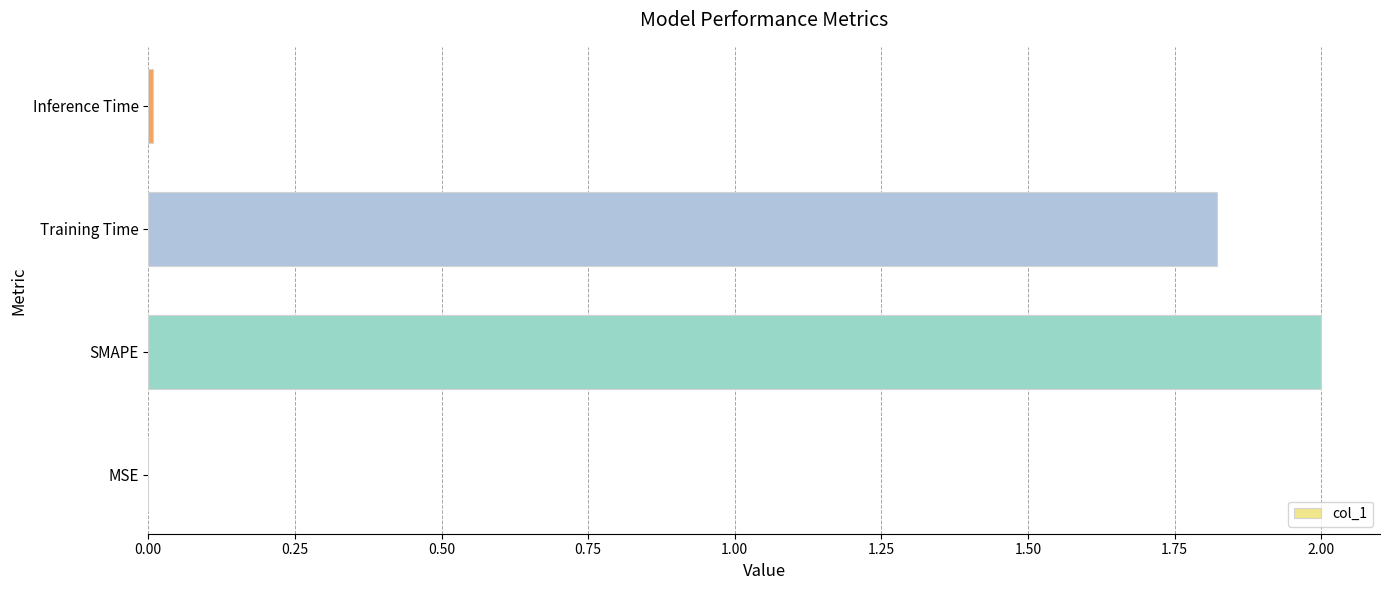

Count the number of values greater than 1.

2